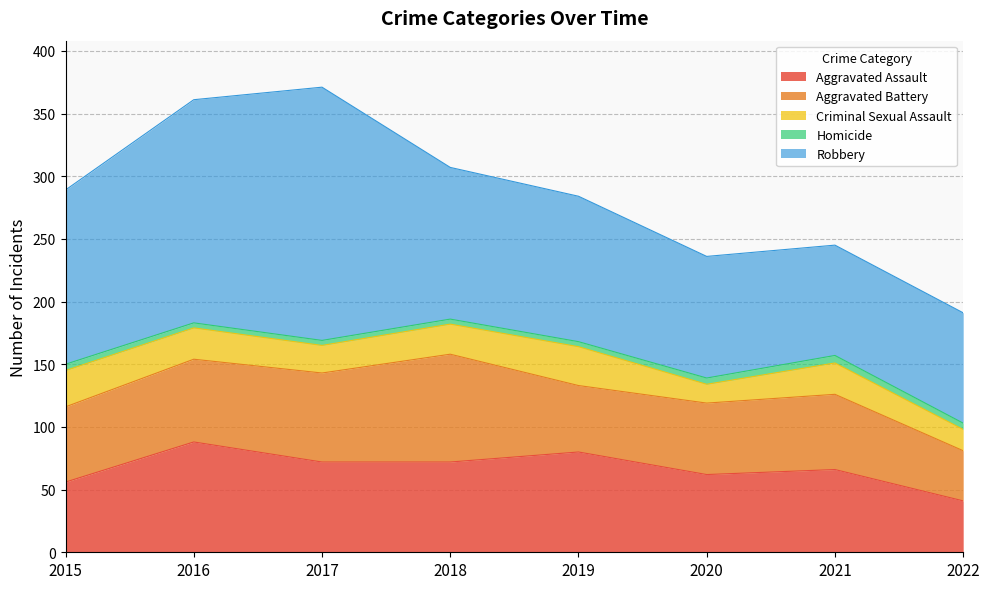

How many lines are shown in the chart?

5